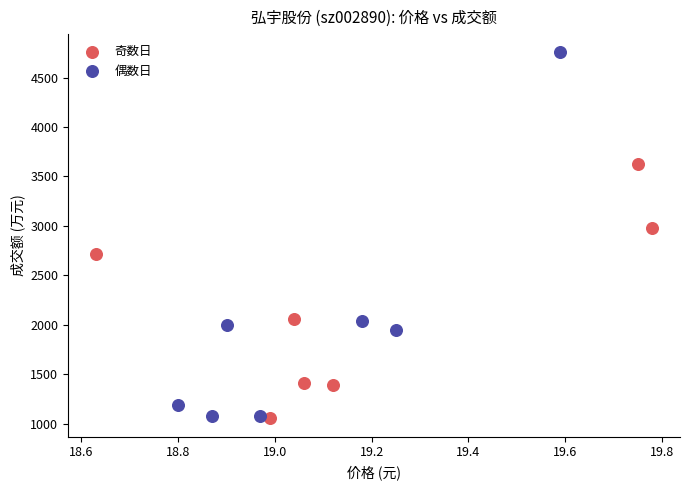

Which series contains the highest Y value?

偶数日